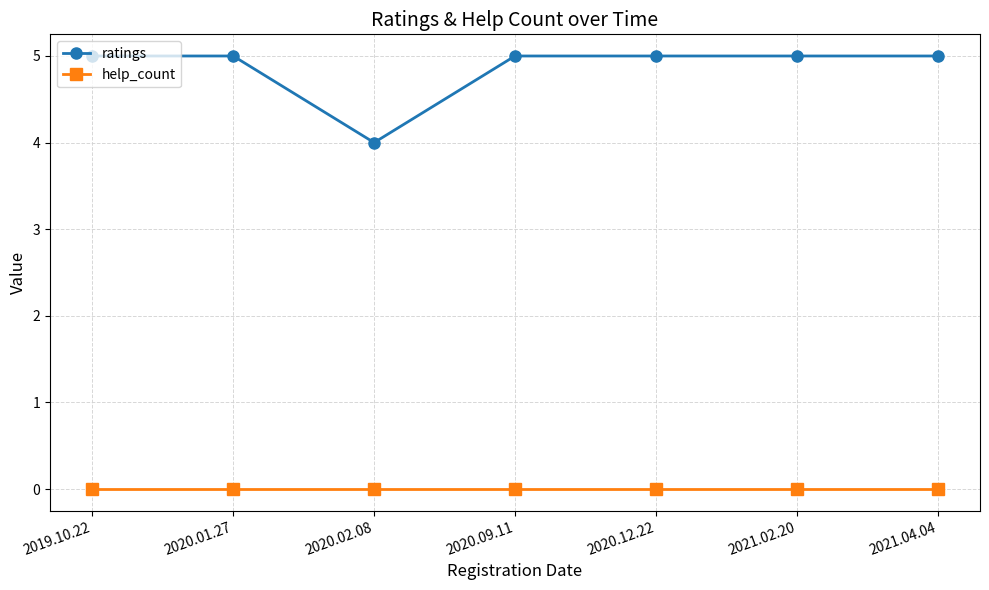

Reading right to left, what are all the values shown in this chart?

ratings: 2021.04.04=5	2021.02.20=5	2020.12.22=5	2020.09.11=5	2020.02.08=4	2020.01.27=5	2019.10.22=5
help_count: 2021.04.04=0	2021.02.20=0	2020.12.22=0	2020.09.11=0	2020.02.08=0	2020.01.27=0	2019.10.22=0